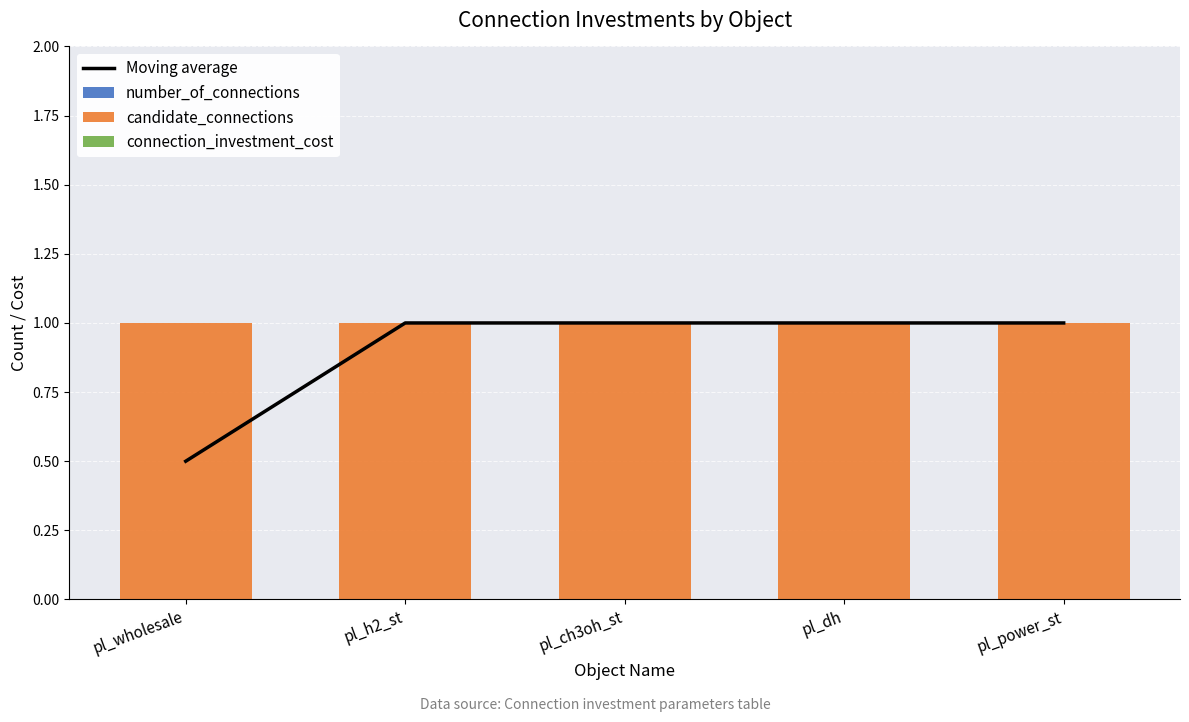

Is the value of number_of_connections at pl_power_st greater than the value of connection_investment_cost at pl_dh?

No